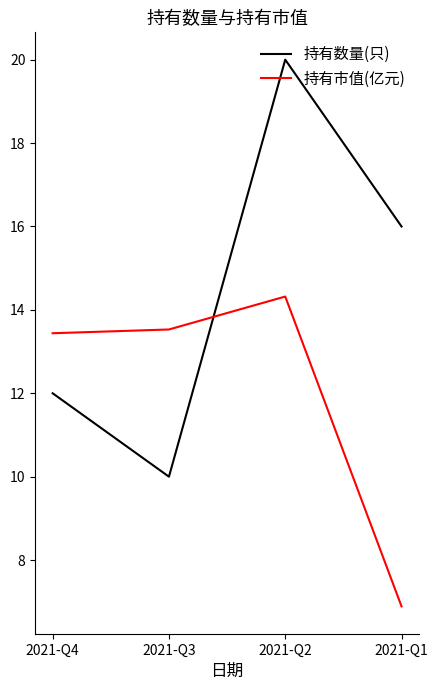

Which series has the largest total across all categories?

持有数量(只)